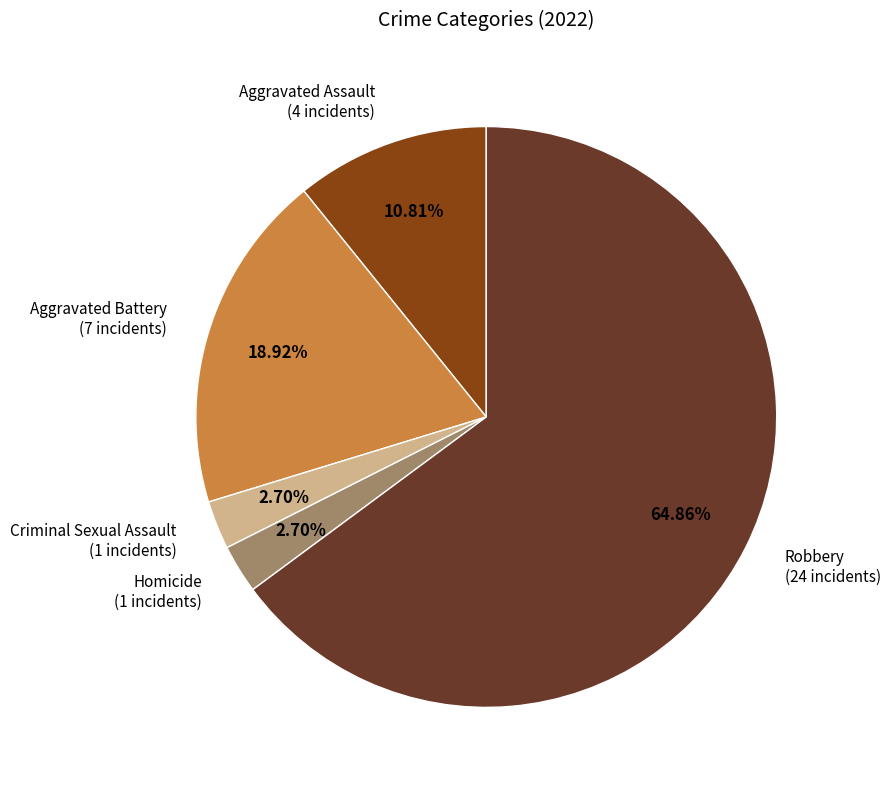

Does any single category account for the majority?

Yes